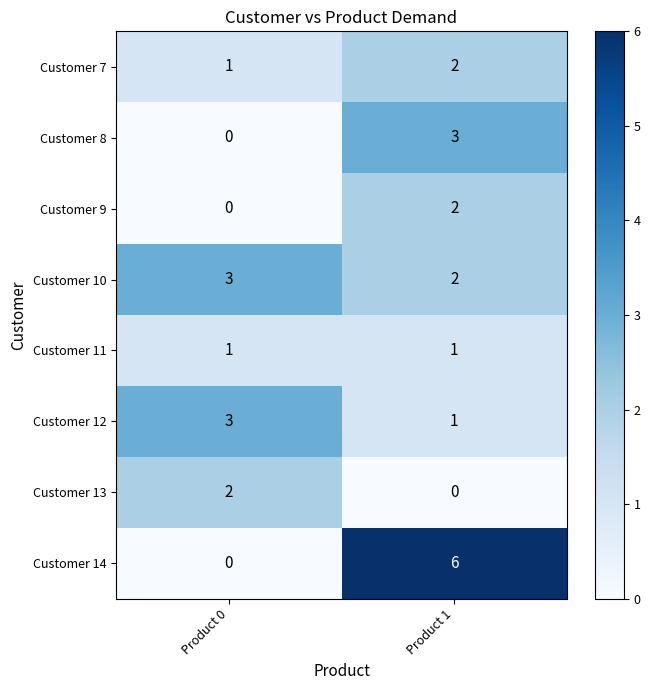

What is the sum of all Customer 10 values?

5